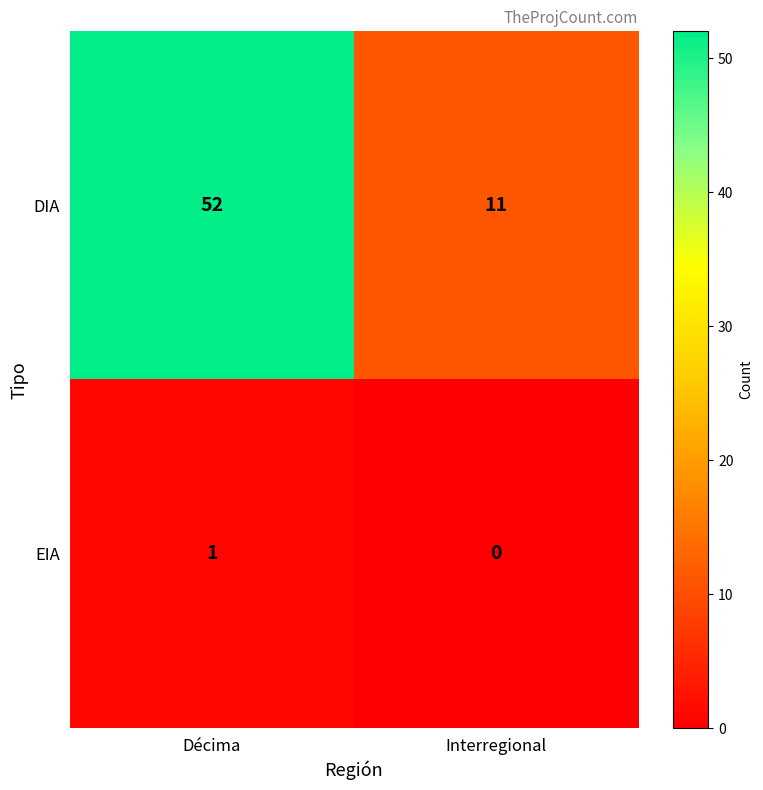

How many data points does each series have?

2